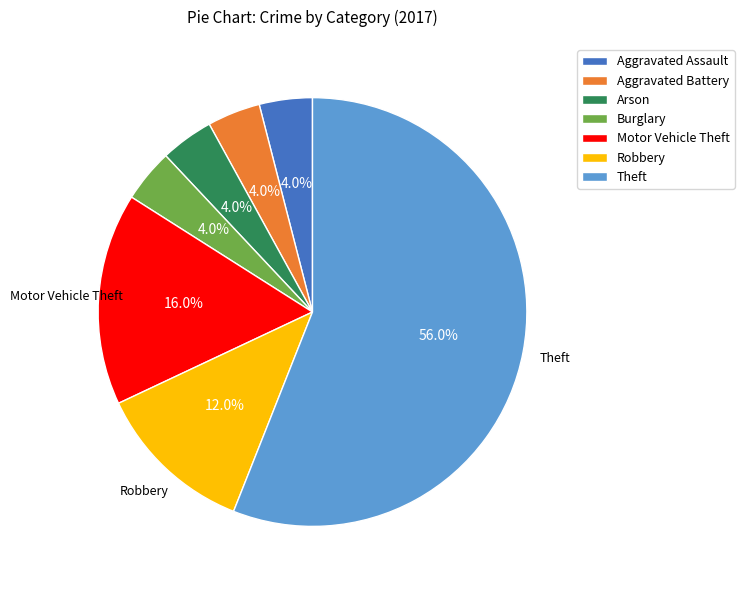

To the nearest percent, what is the difference between the largest and smallest slice percentages?

52%